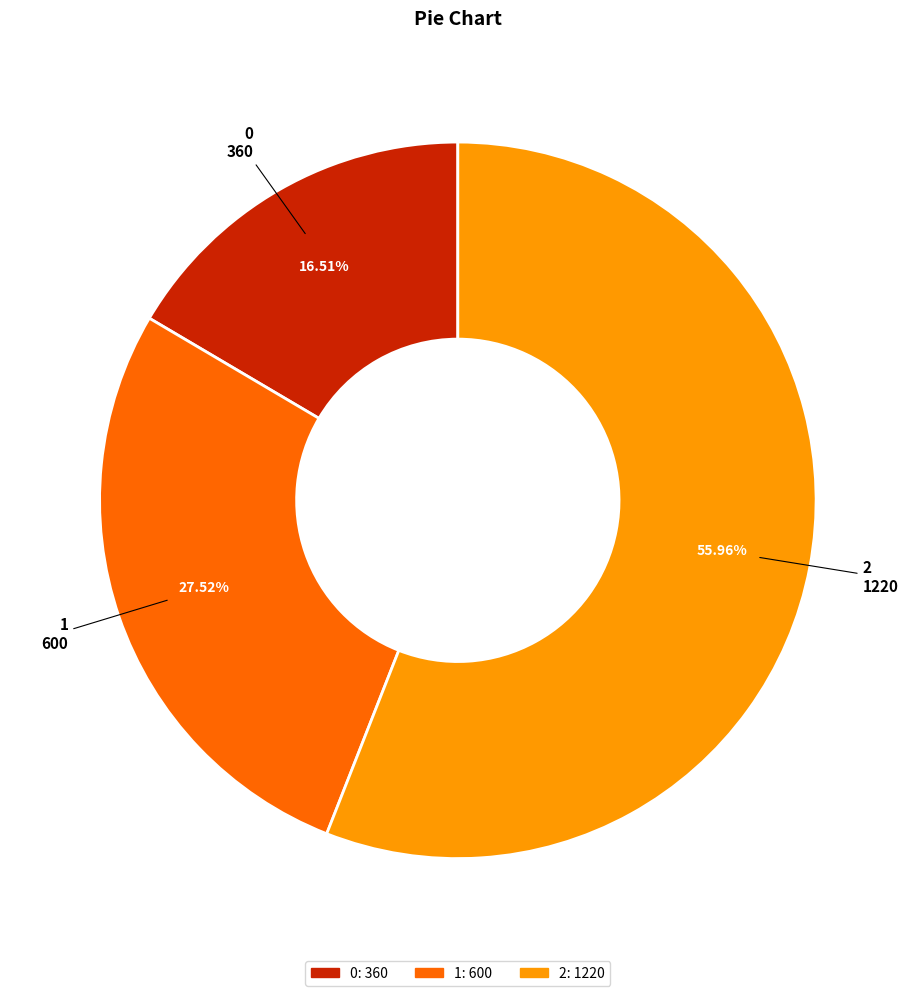

Which category accounts for the majority?

2